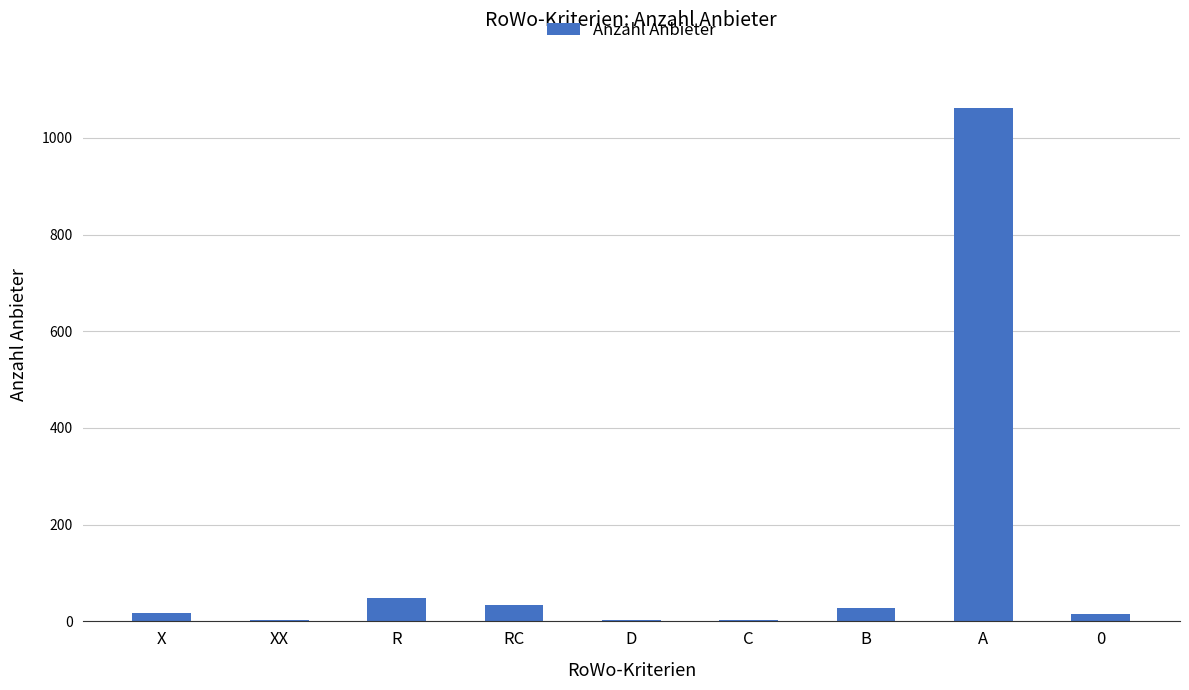

What is the sum of all values?

1210